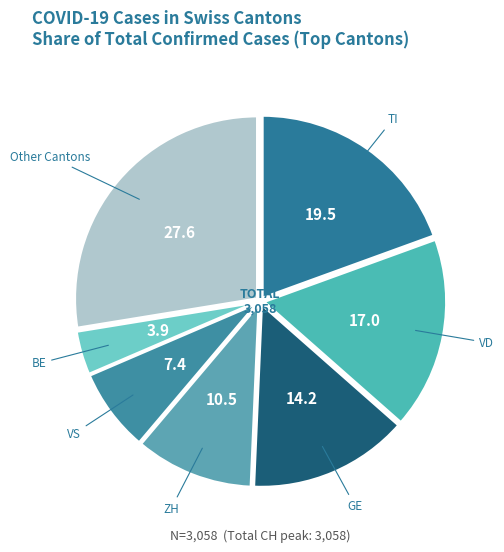

Approximately how many times larger is the value at ZH compared to BE?

2.7